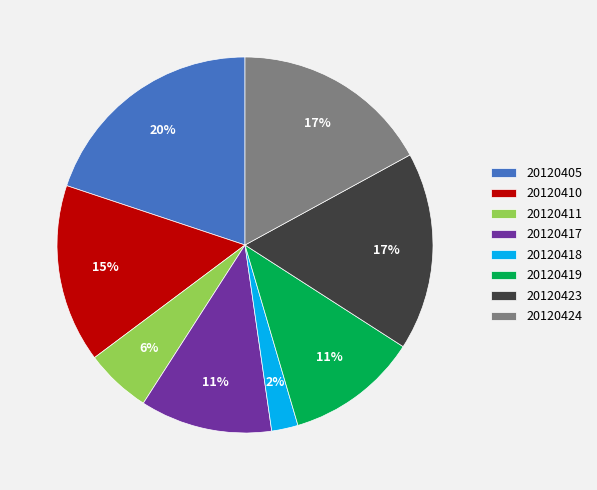

Is there a majority slice in this chart?

No